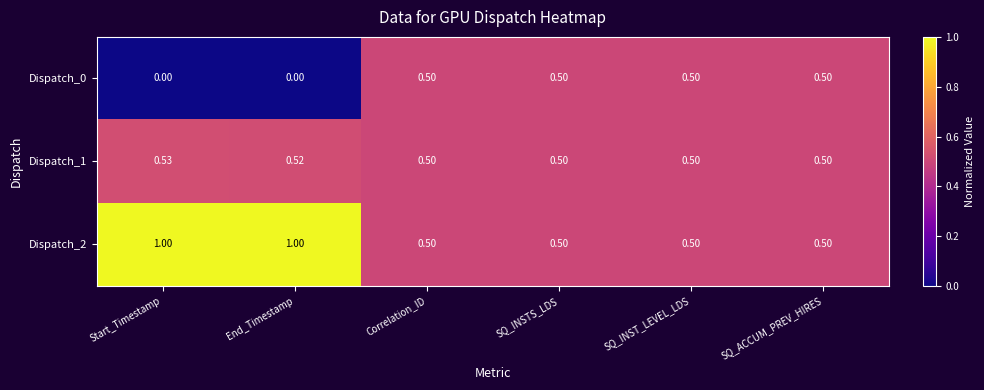

Is the value of Dispatch_2 at SQ_ACCUM_PREV_HIRES greater than the value of Dispatch_1 at Start_Timestamp?

No